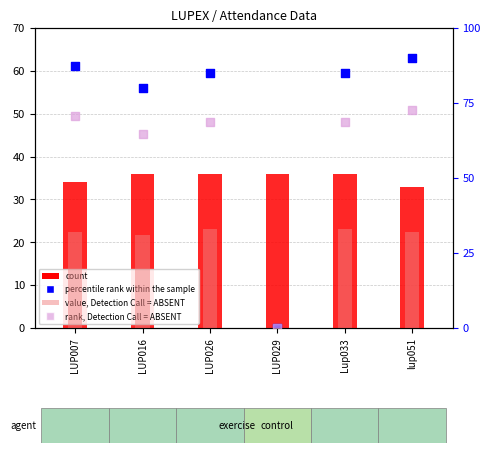

What is the total value across all series at Lup033?

197.3